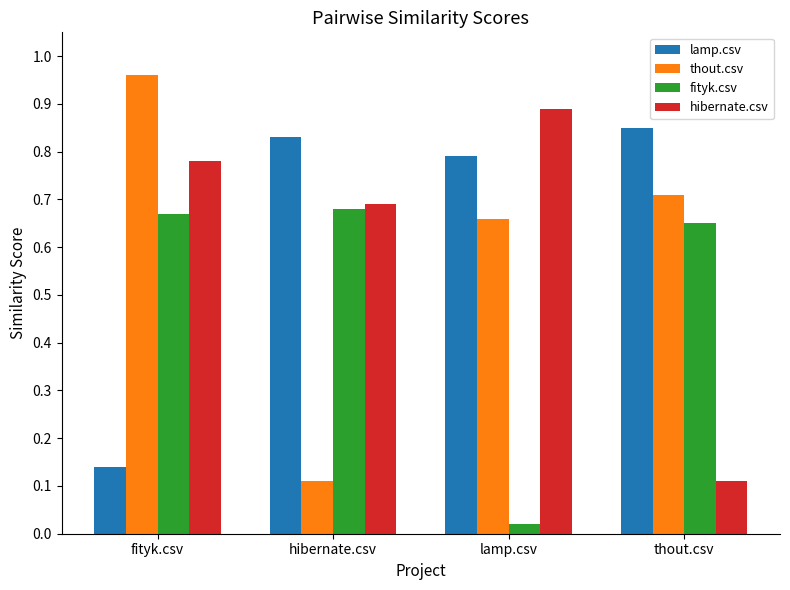

Is it true that lamp.csv equals 0.1 at fityk.csv?

True